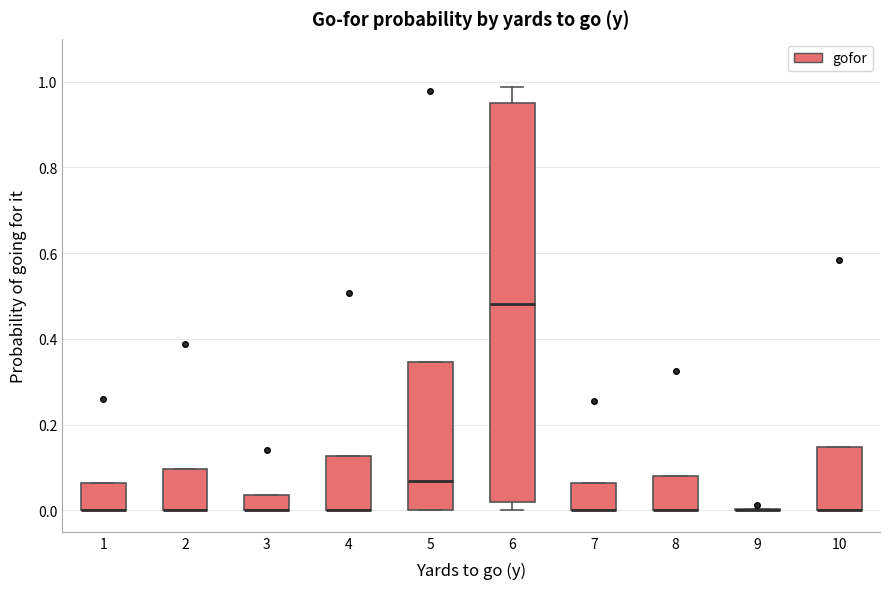

Where is the upper edge of the box at x = 3 on the y-axis? The values are not printed on the chart, so give them approximately, as read against the axis.

0.04